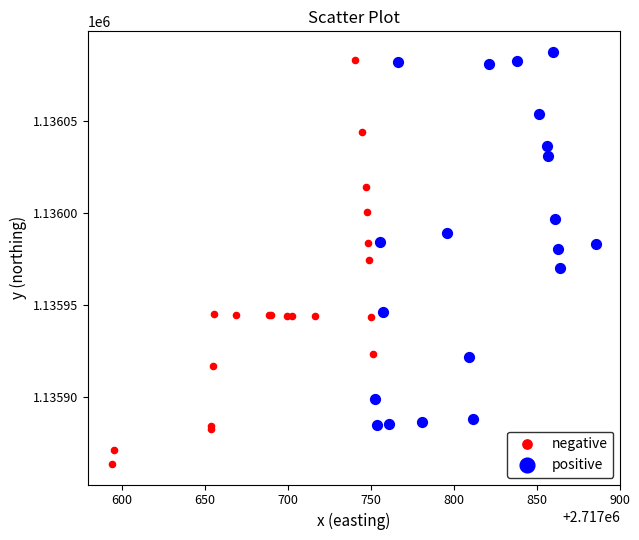

Which series contains the lowest Y value?

negative